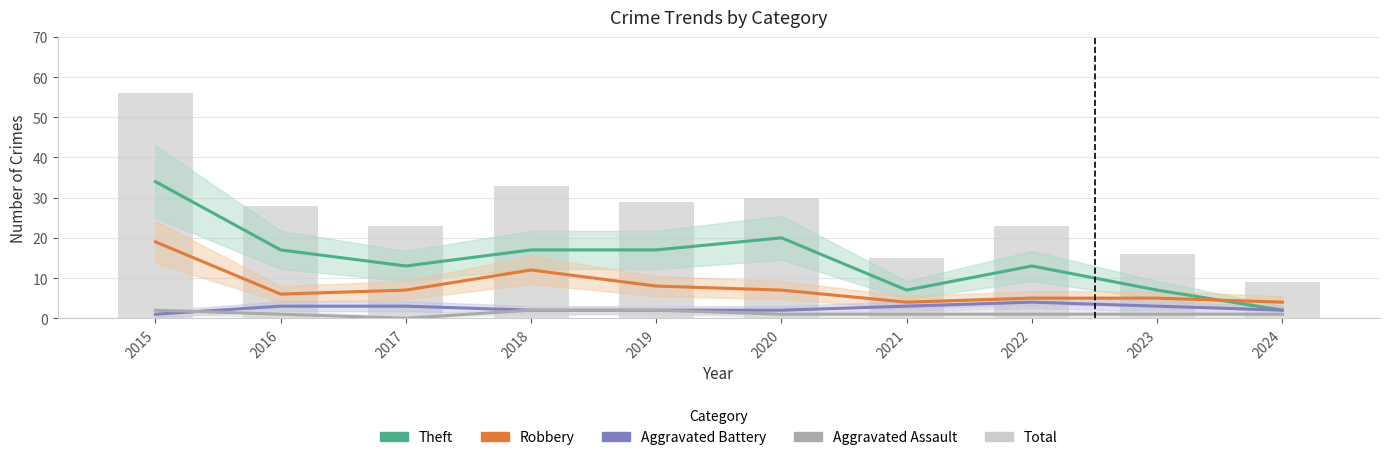

Reading right to left, what are all the values shown in this chart?

Theft: 2024=2	2023=7	2022=13	2021=7	2020=20	2019=17	2018=17	2017=13	2016=17	2015=34
Robbery: 2024=4	2023=5	2022=5	2021=4	2020=7	2019=8	2018=12	2017=7	2016=6	2015=19
Aggravated Battery: 2024=2	2023=3	2022=4	2021=3	2020=2	2019=2	2018=2	2017=3	2016=3	2015=1
Aggravated Assault: 2024=1	2023=1	2022=1	2021=1	2020=1	2019=2	2018=2	2017=0	2016=1	2015=2
Total: 2024=9	2023=16	2022=23	2021=15	2020=30	2019=29	2018=33	2017=23	2016=28	2015=56